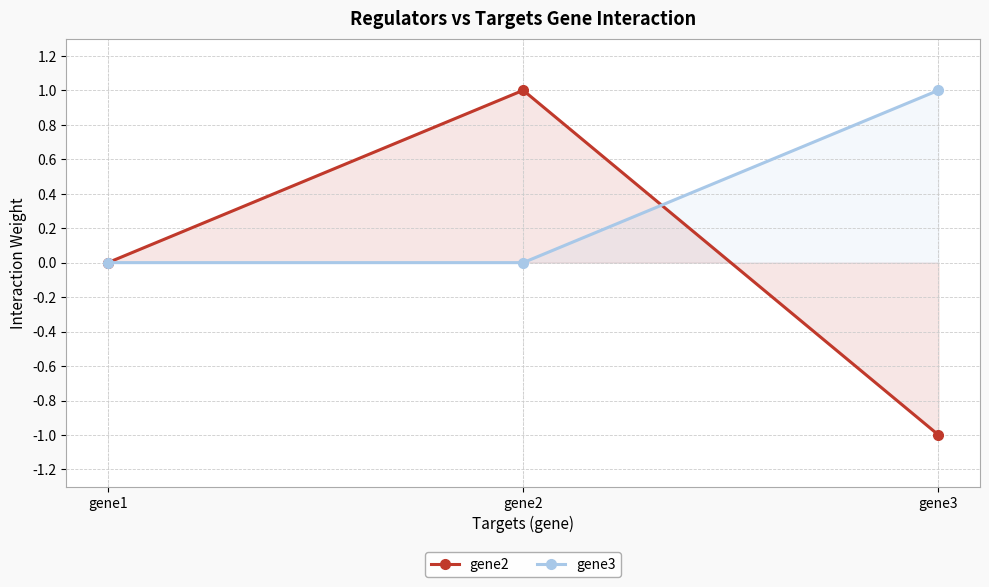

What are all the series names shown in the legend?

gene2, gene3